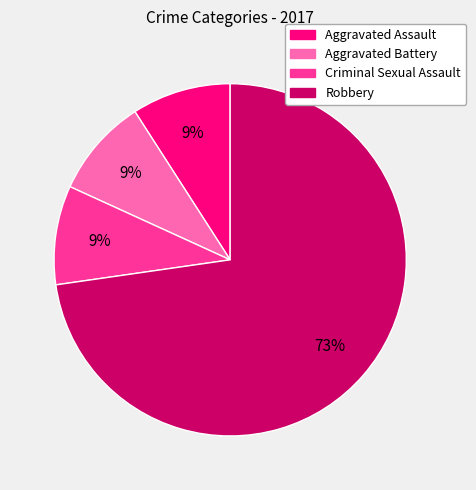

Combined, do Criminal Sexual Assault and Aggravated Battery account for over 50%?

No